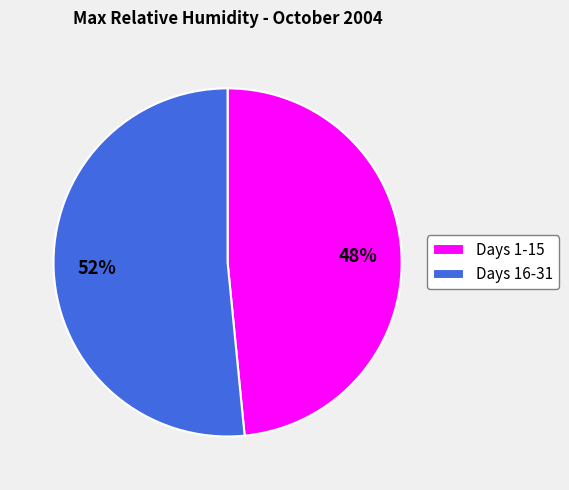

Is it true that Days 16-31 is 40% of the pie?

False